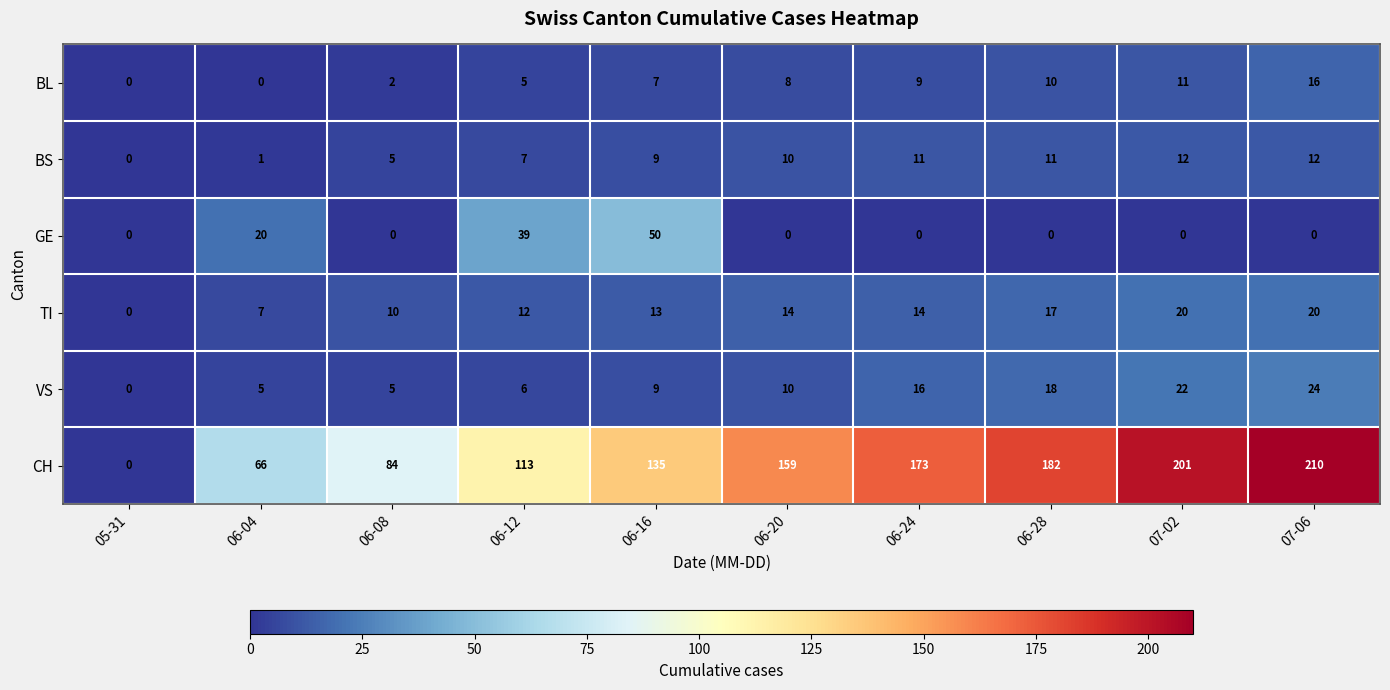

What is the difference between the maximum and minimum values in the BS series?

12